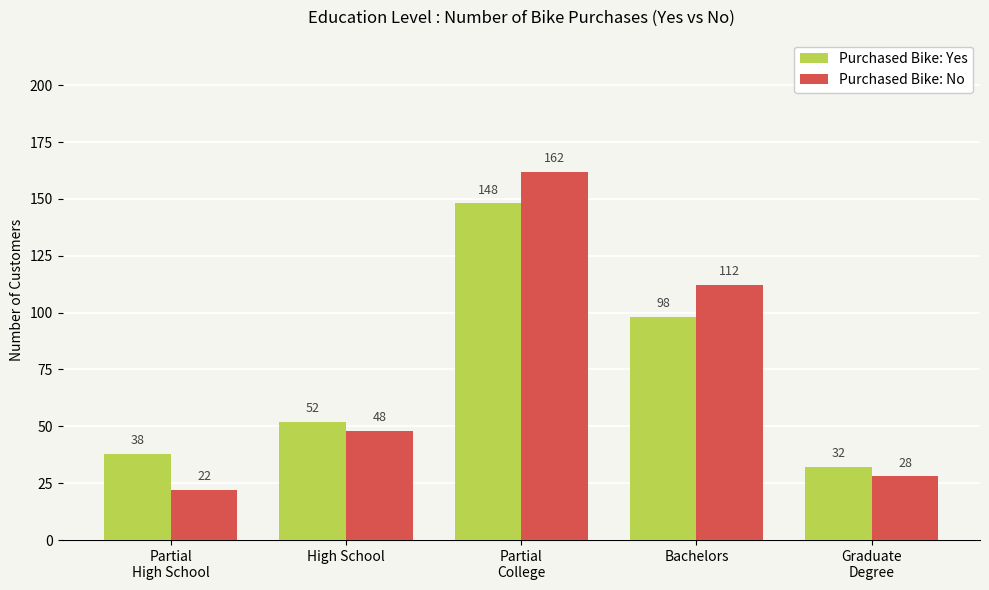

At how many categories does at least one series exceed 95?

2